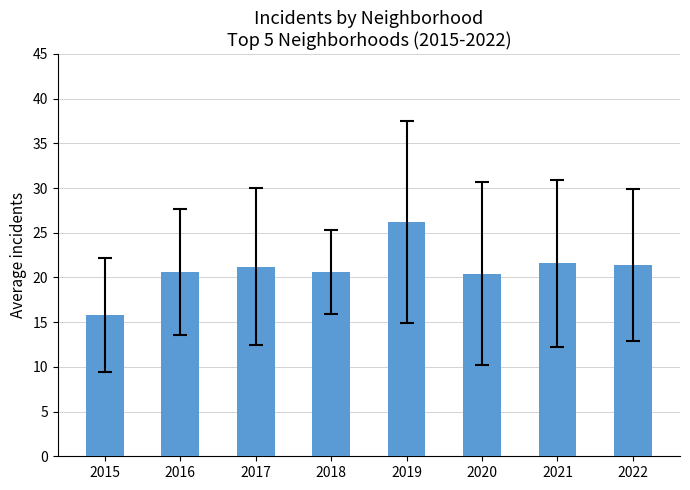

How many values are below 21?

4